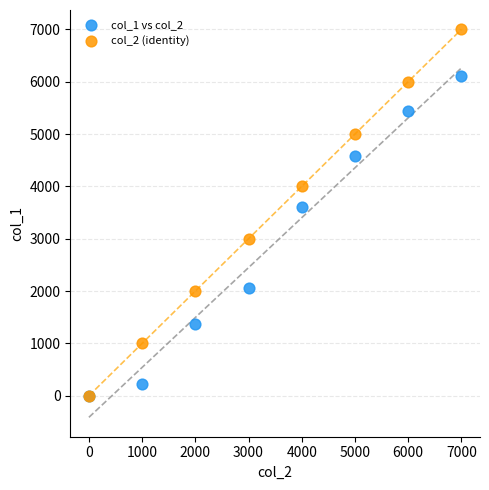

What are all the series names shown in the legend?

col_1 vs col_2, col_2 (identity)